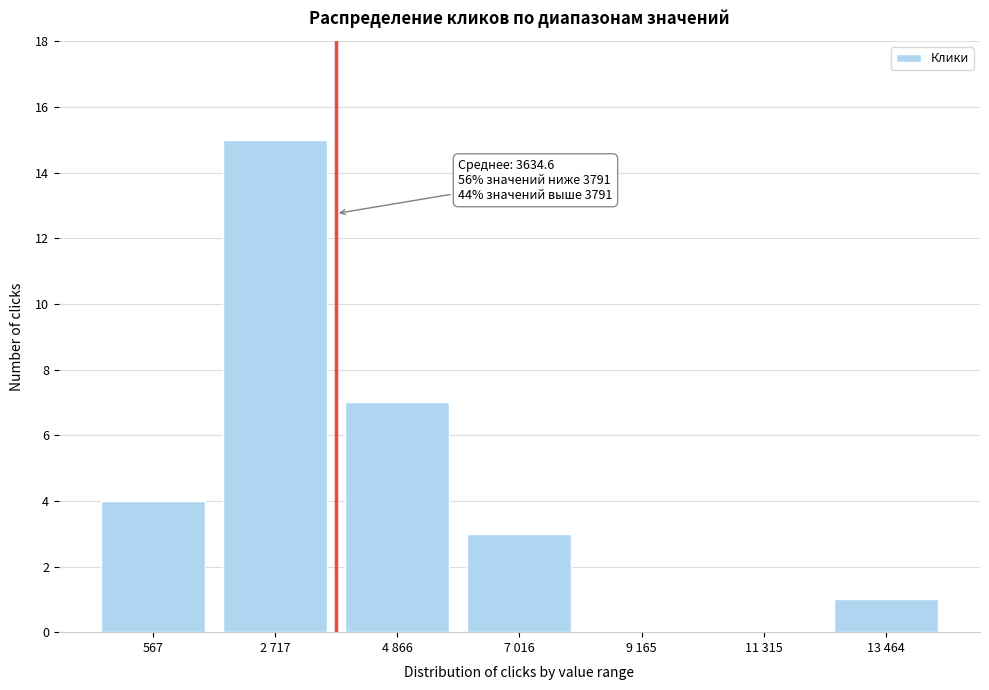

Reading left to right, extract all data points from this chart.

567=4	2 717=15	4 866=7	7 016=3	9 165=0	11 315=0	13 464=1